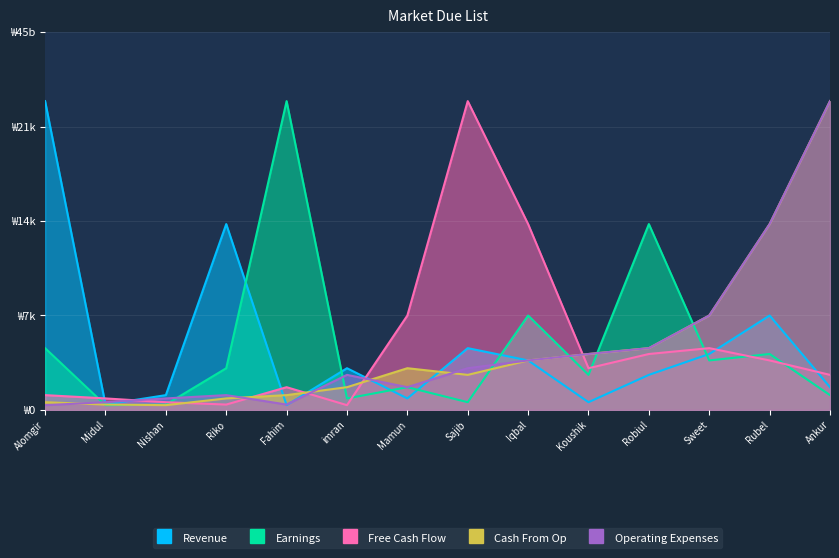

What is the label of the 1st point from the right?

Ankur